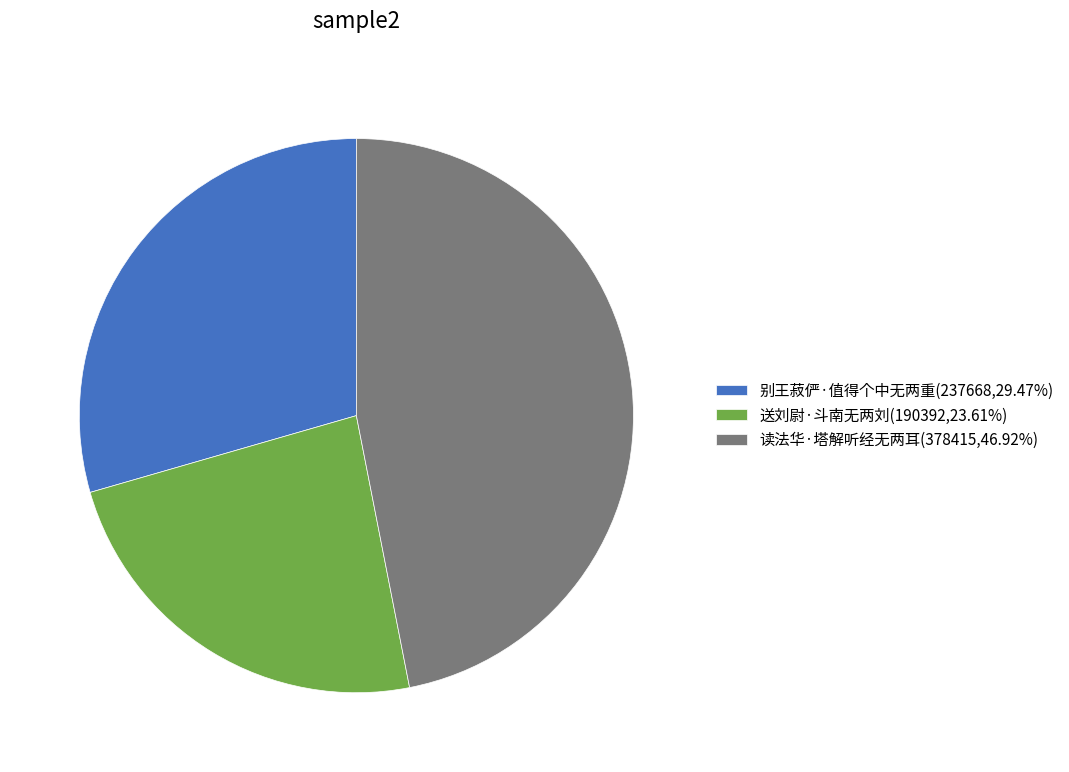

How many segments does this pie chart have?

3